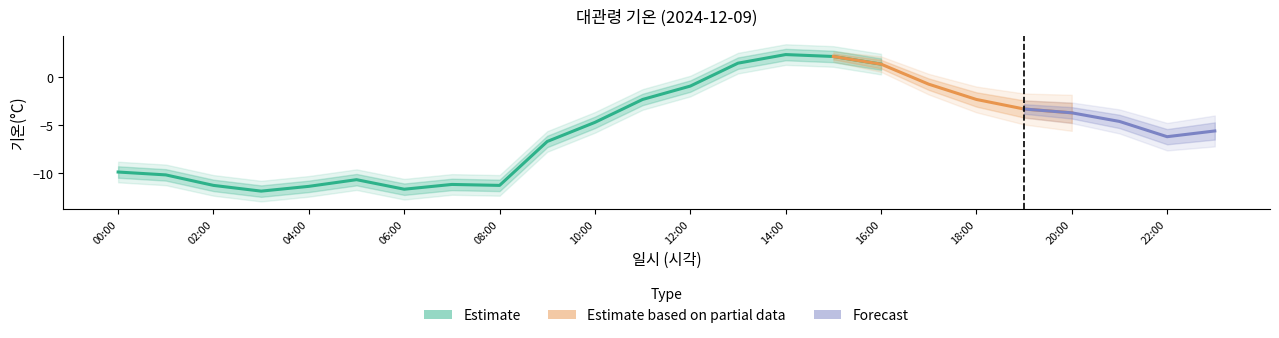

What is the difference between the values at 16:00 and 00:00?

11.3